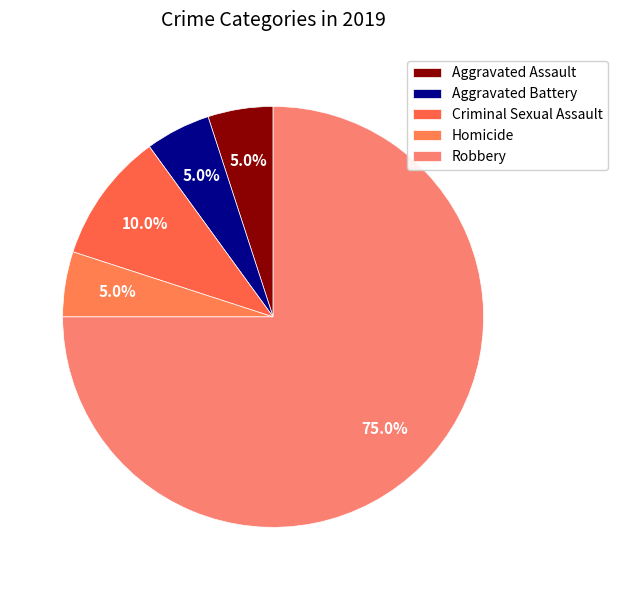

To the nearest percent, what is the combined percentage of Robbery and Aggravated Battery?

80%